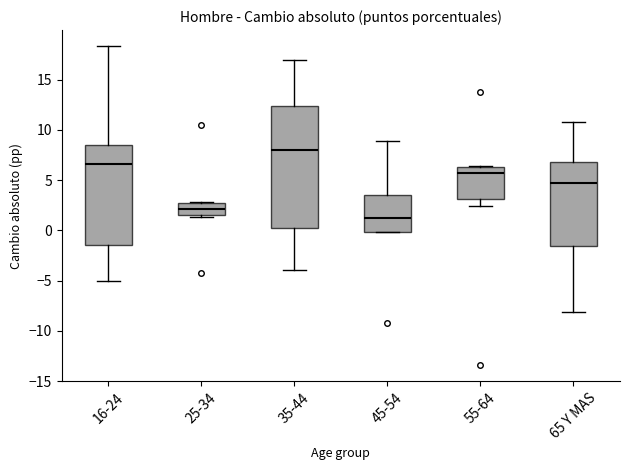

Reading left to right, read every box against the y-axis: the position of its median line, the range the box covers, and the ends of its whiskers. The values are not printed on the chart, so give them approximately, as read against the axis.

16-24: median 6.5, box -1.5 to 8.5, whiskers -5.0 to 18.5
25-34: median 2.0, box 1.5 to 2.5, whiskers 1.5 to 3.0
35-44: median 8.0, box 0.0 to 12.5, whiskers -4.0 to 17.0
45-54: median 1.0, box 0.0 to 3.5, whiskers 0.0 to 9.0
55-64: median 5.5, box 3.0 to 6.5, whiskers 2.5 to 6.5
65 Y MAS: median 4.5, box -1.5 to 7.0, whiskers -8.0 to 11.0